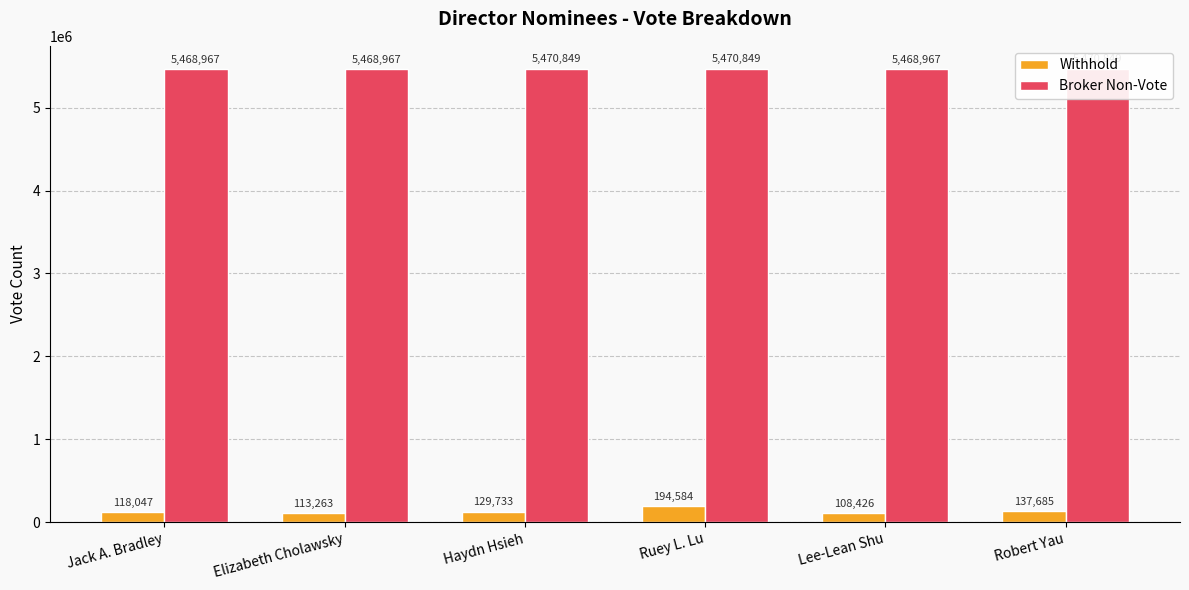

Does the chart contain any negative values?

No